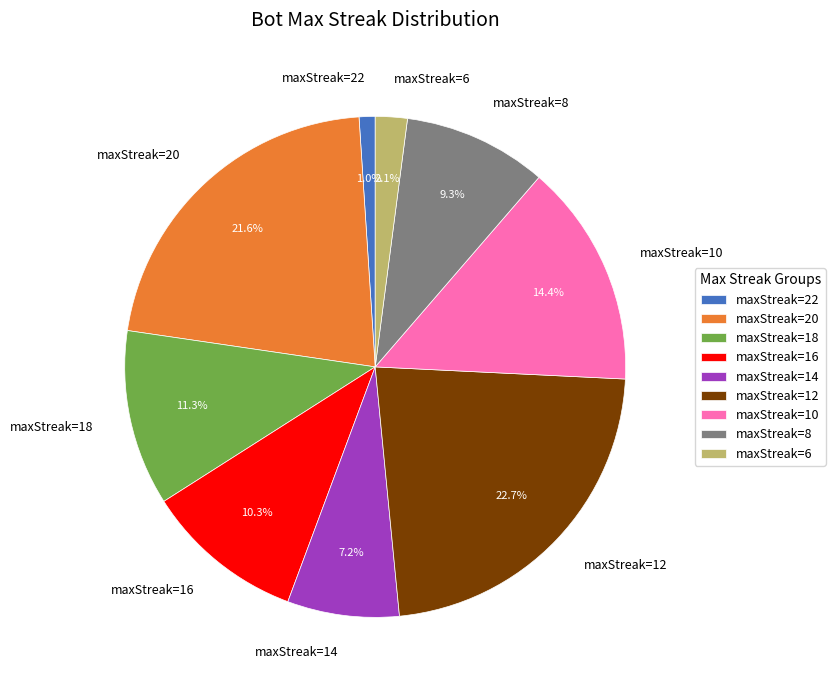

Which has a higher value, maxStreak=12 or maxStreak=8?

maxStreak=12